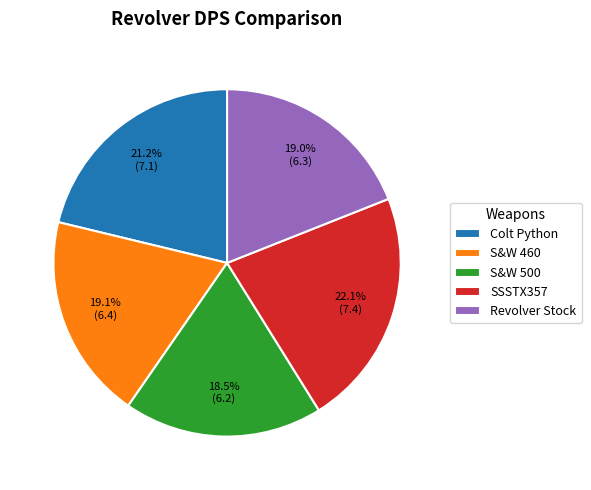

Which has a higher value, Revolver Stock or SSSTX357?

SSSTX357